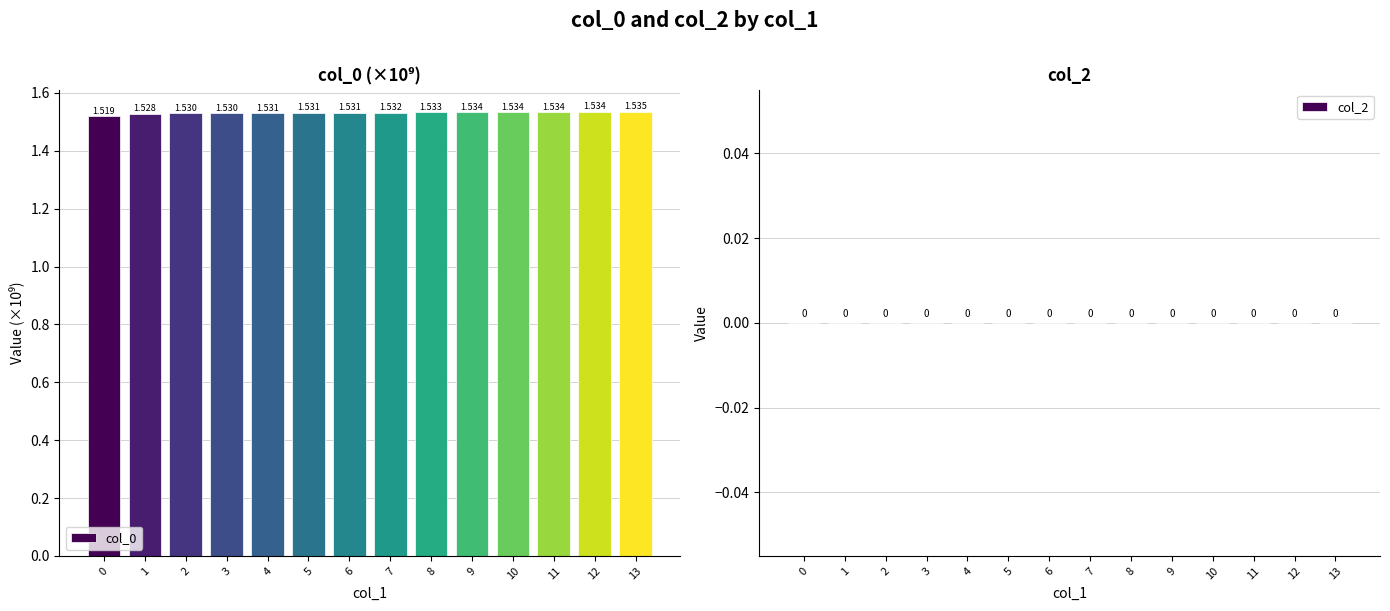

Reading left to right, list all the values displayed in this chart.

col_0: 1.5	1.5	1.5	1.5	1.5	1.5	1.5	1.5	1.5	1.5	1.5	1.5	1.5	1.5
col_2: 0.0	0.0	0.0	0.0	0.0	0.0	0.0	0.0	0.0	0.0	0.0	0.0	0.0	0.0